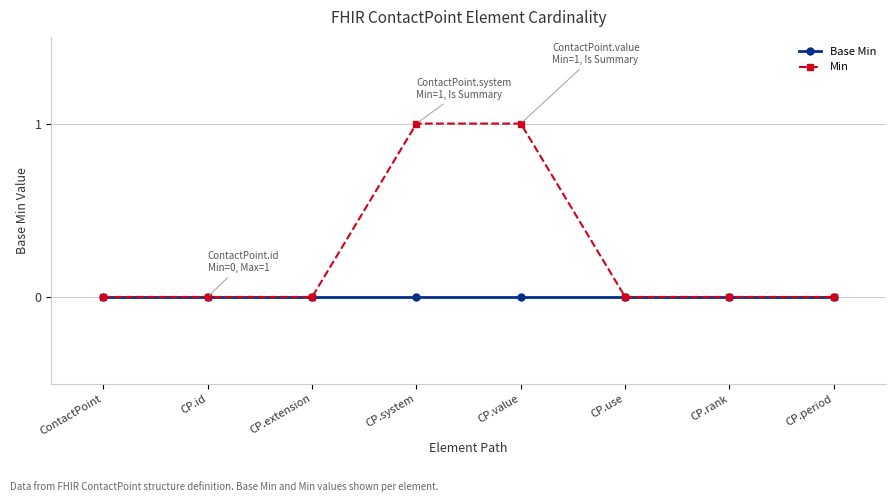

Count the number of data series in this chart.

2